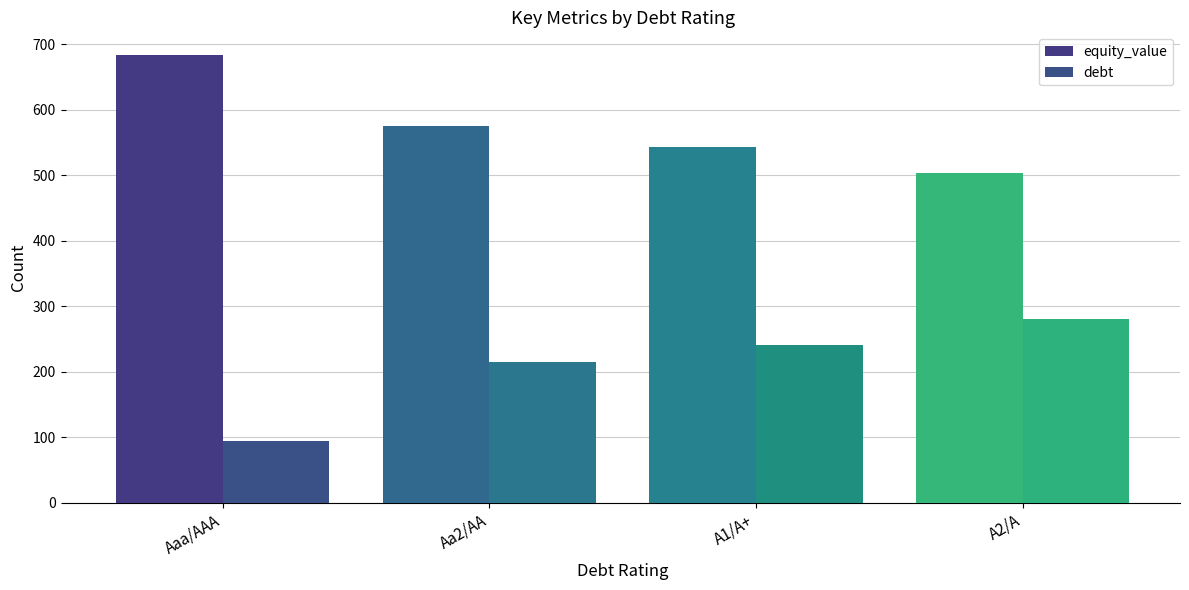

How many distinct data groups are displayed?

2